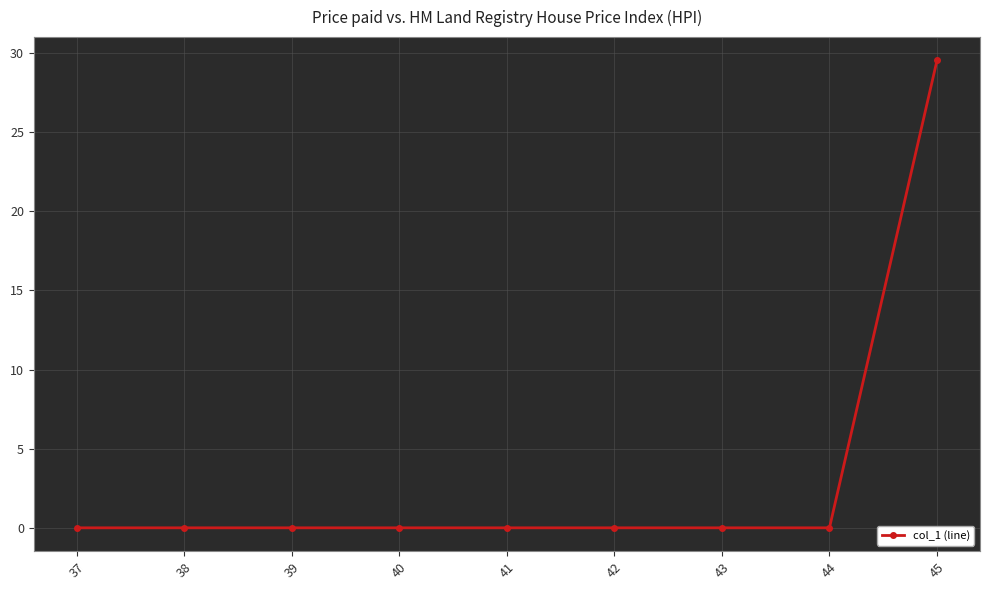

Is it true that the value at 38 is 0.0?

True